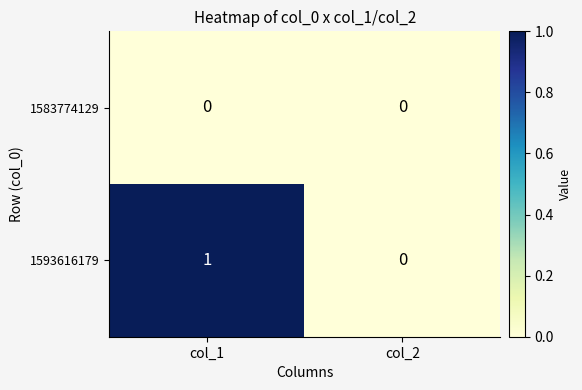

How many data points does each series have?

2